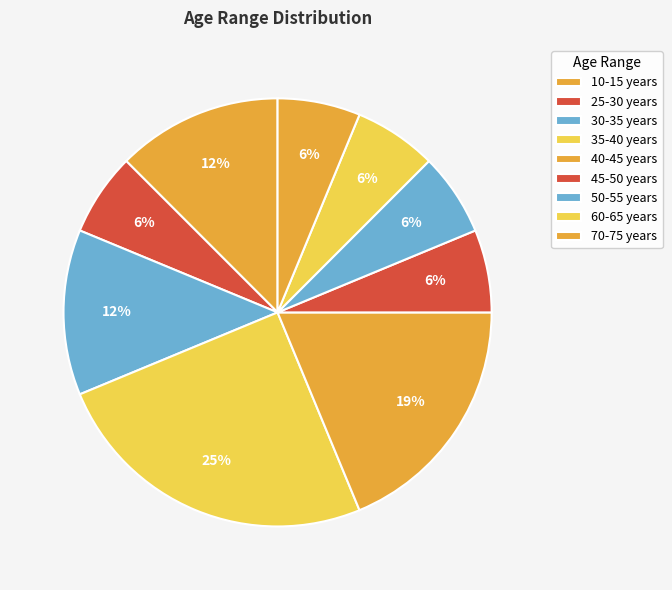

How many slices are in this pie chart?

9